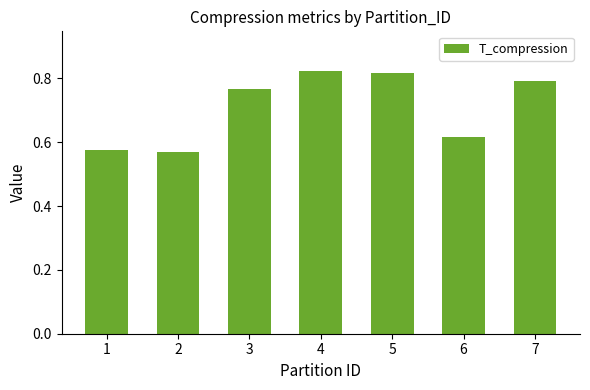

List the labels in order of value, smallest first.

2, 1, 6, 3, 7, 5, 4